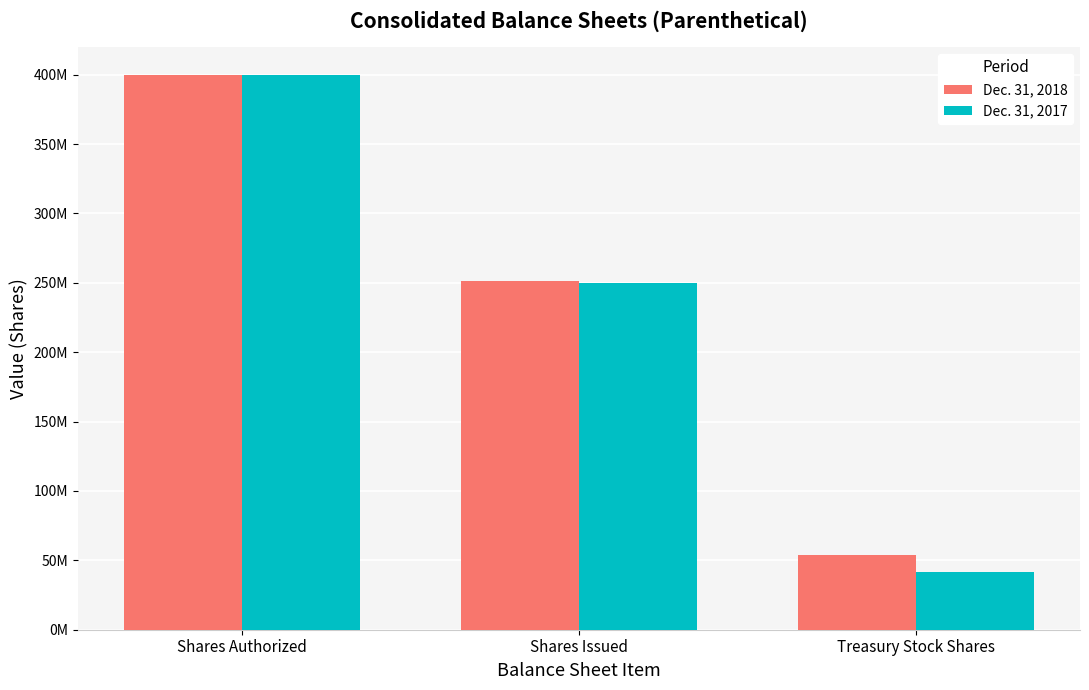

Does the chart contain stacked bars?

No